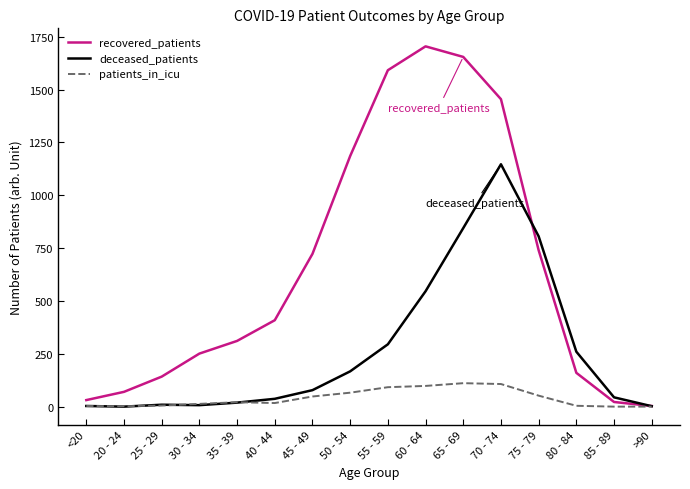

At which category is the sum across all series the highest?

70 - 74